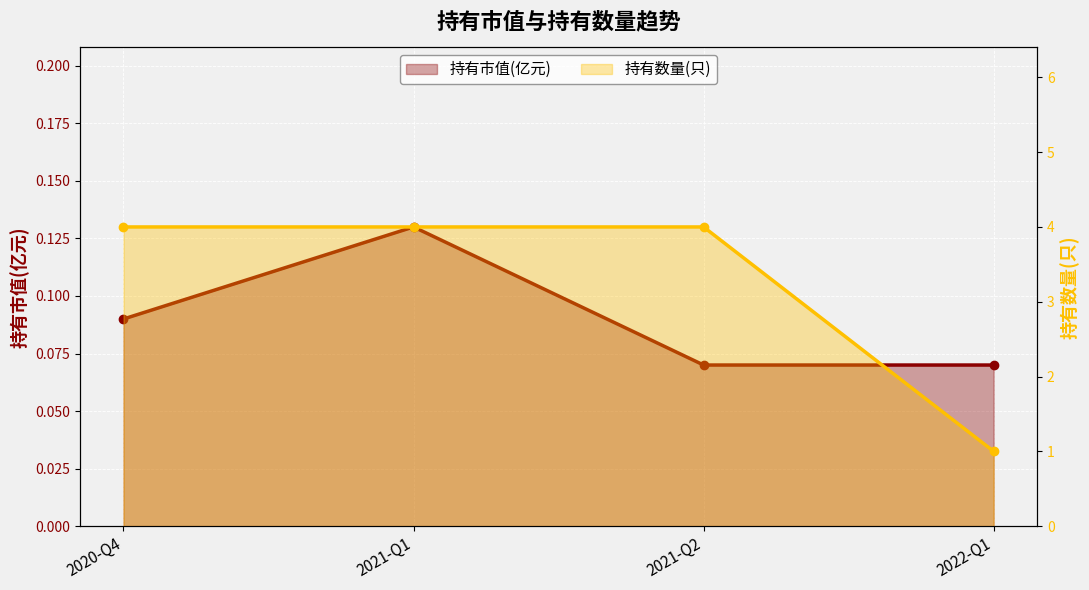

List the labels in order of 持有数量(只) value, smallest first.

2022-Q1, 2020-Q4, 2021-Q1, 2021-Q2